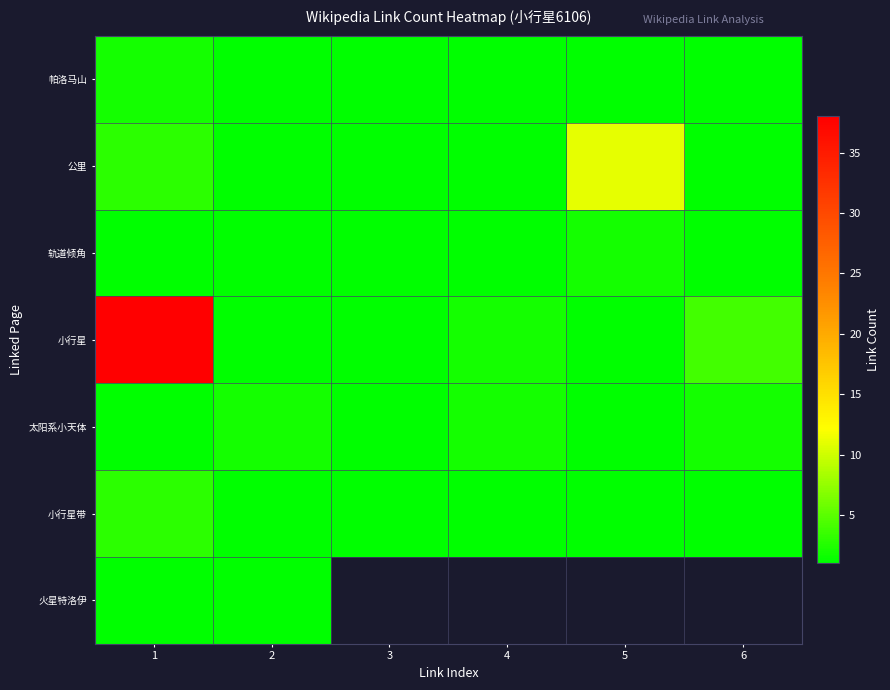

What is the difference between the highest and lowest values at 1?

37.0